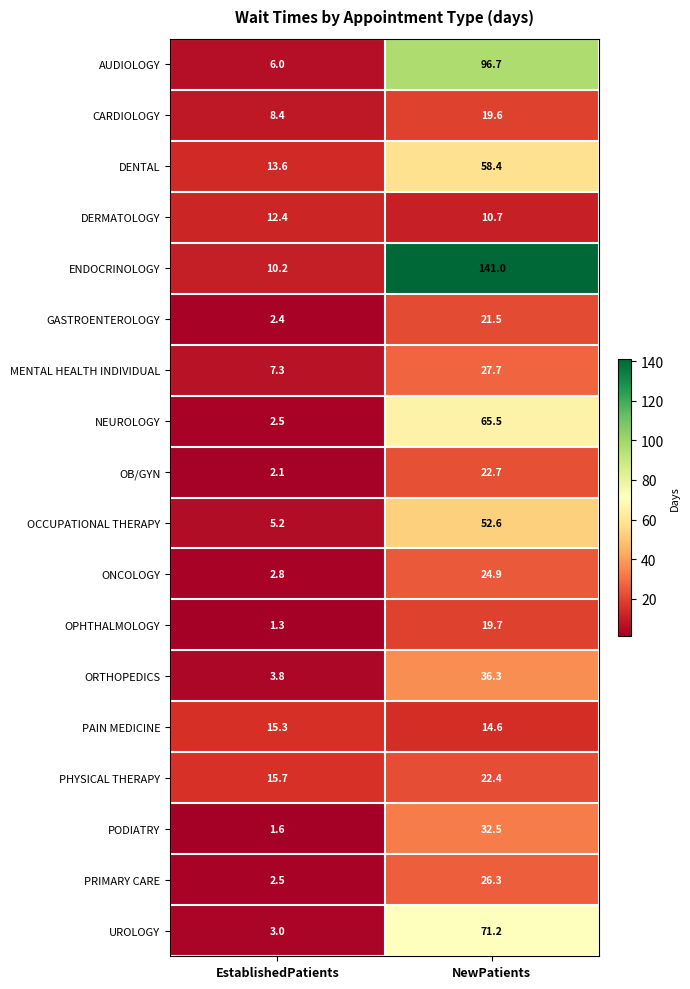

What is the sum of all PRIMARY CARE values?

28.8